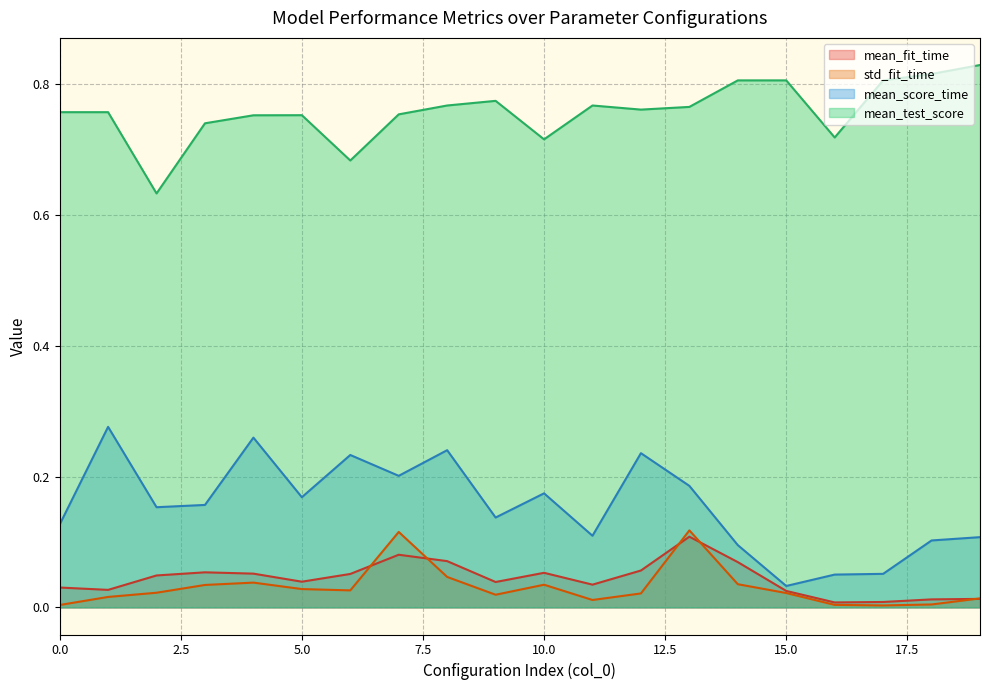

The mean_score_time series shows 0.1 at 18. True or false?

True